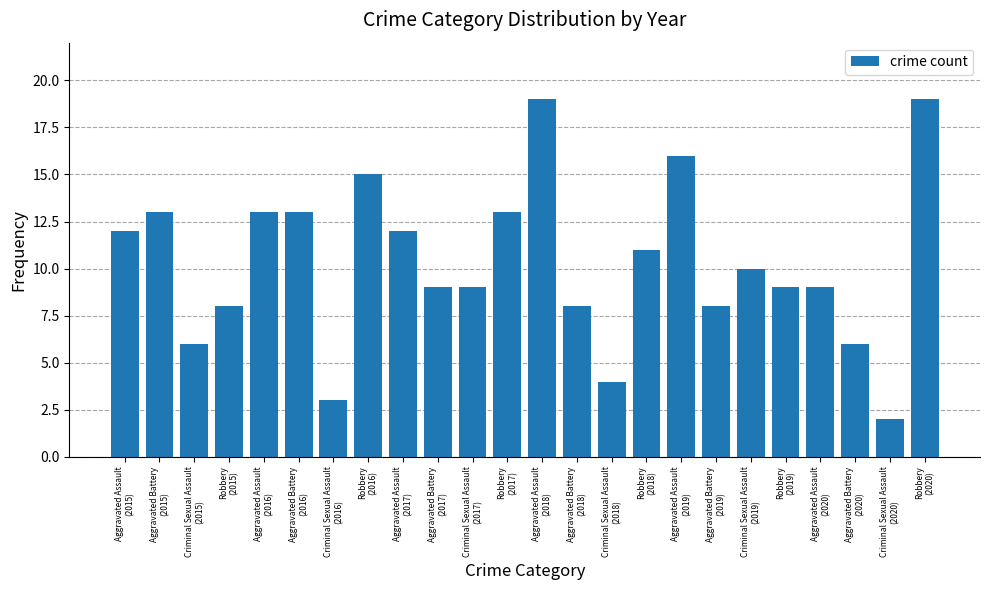

What is the maximum value shown in the chart?

19